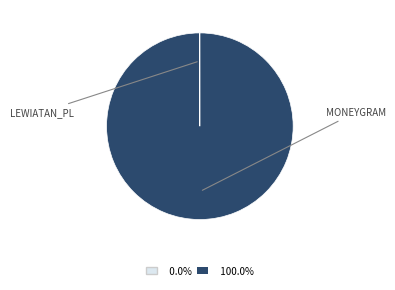

Does any single category account for the majority?

Yes